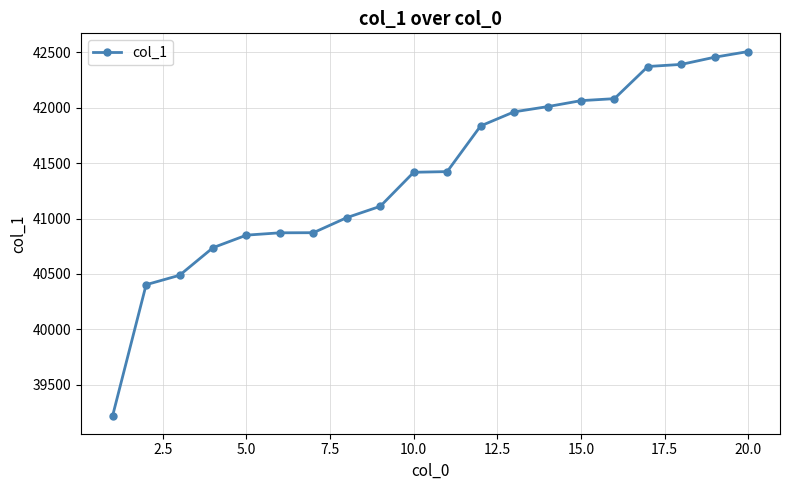

What is the value of the 13th point from the left?

41962